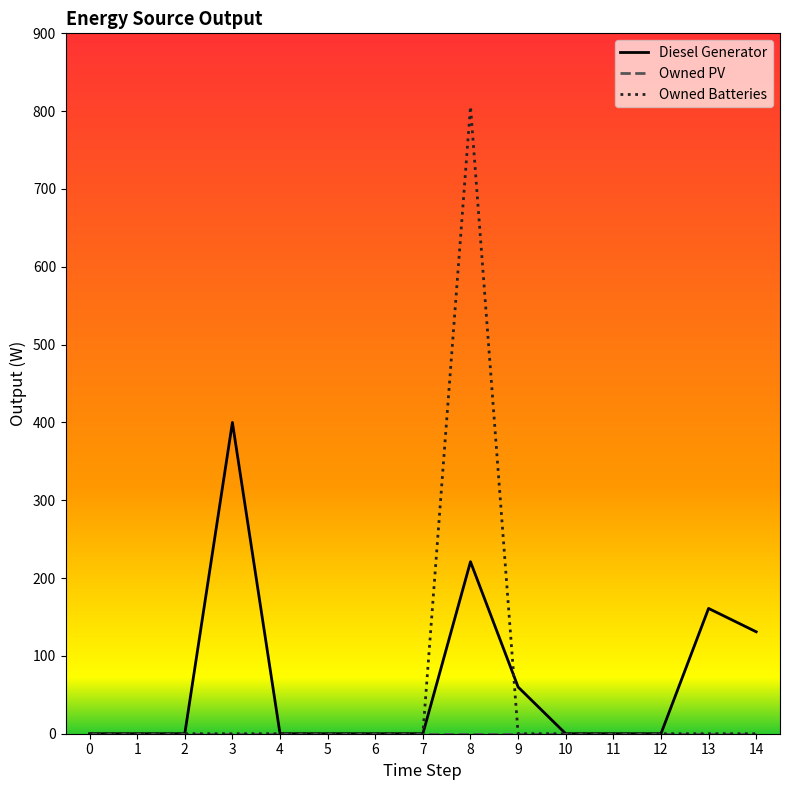

True or false: Owned Batteries has a value of 0 at 3.

True